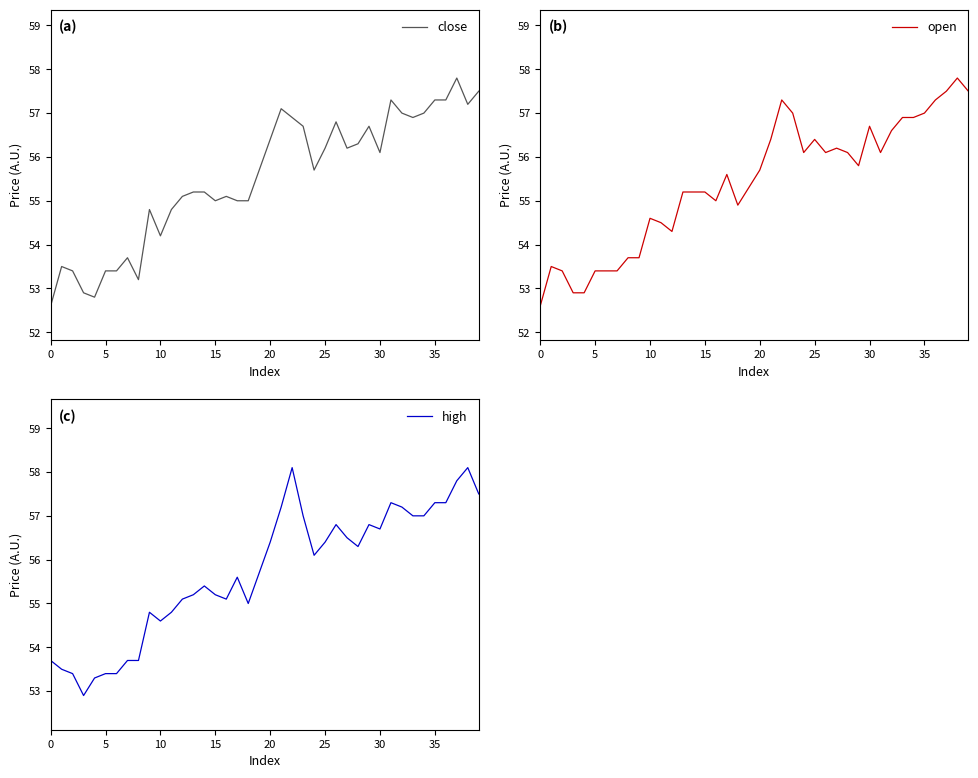

Reading left to right, what are all the values shown in this chart?

close: 52.6	53.5	53.4	52.9	52.8	53.4	53.4	53.7	53.2	54.8	54.2	54.8	55.1	55.2	55.2	55.0	55.1	55.0	55.0	55.7	56.4	57.1	56.9	56.7	55.7	56.2	56.8	56.2	56.3	56.7	56.1	57.3	57.0	56.9	57.0	57.3	57.3	57.8	57.2	57.5
open: 52.6	53.5	53.4	52.9	52.9	53.4	53.4	53.4	53.7	53.7	54.6	54.5	54.3	55.2	55.2	55.2	55.0	55.6	54.9	55.3	55.7	56.4	57.3	57.0	56.1	56.4	56.1	56.2	56.1	55.8	56.7	56.1	56.6	56.9	56.9	57.0	57.3	57.5	57.8	57.5
high: 53.7	53.5	53.4	52.9	53.3	53.4	53.4	53.7	53.7	54.8	54.6	54.8	55.1	55.2	55.4	55.2	55.1	55.6	55.0	55.7	56.4	57.2	58.1	57.0	56.1	56.4	56.8	56.5	56.3	56.8	56.7	57.3	57.2	57.0	57.0	57.3	57.3	57.8	58.1	57.5
low: 52.3	53.5	53.4	52.9	52.8	53.4	53.4	53.4	53.1	53.7	54.2	54.2	54.2	55.2	55.2	55.0	55.0	55.0	54.8	55.3	55.7	56.1	56.9	56.3	55.7	56.2	56.1	56.2	55.5	55.8	56.1	56.1	56.5	56.2	56.9	57.0	57.3	57.3	57.1	57.5